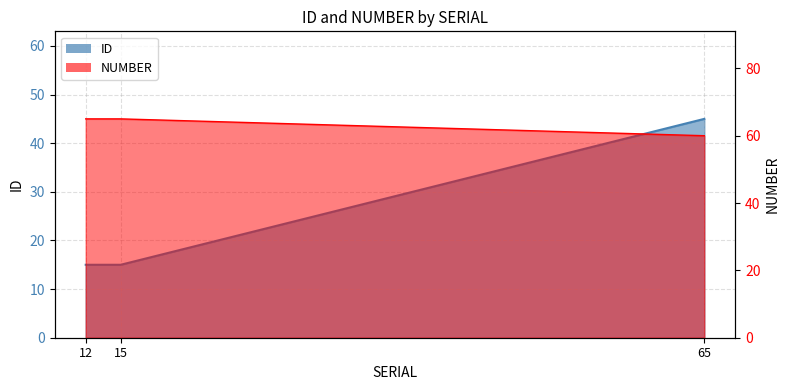

What are all the series names shown in the legend?

ID, NUMBER